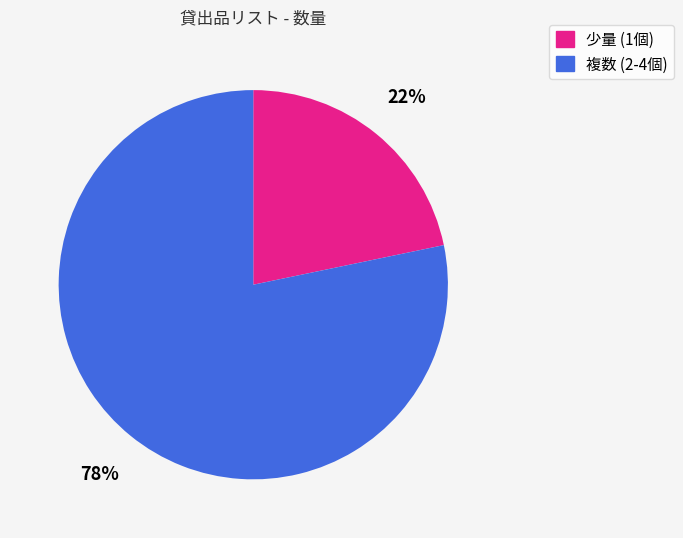

To the nearest percent, what is the combined percentage of 少量 (1個) and 複数 (2-4個)?

100%